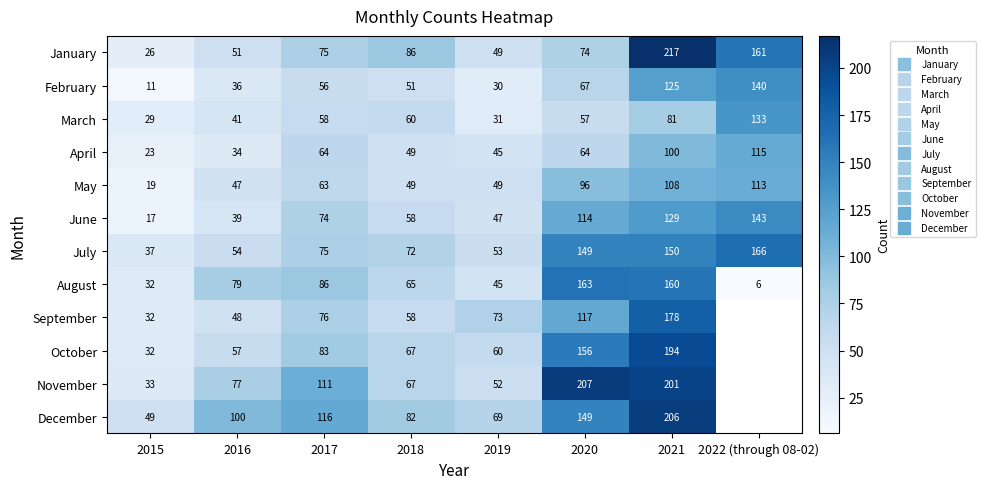

How many data points in April are less than 64?

4